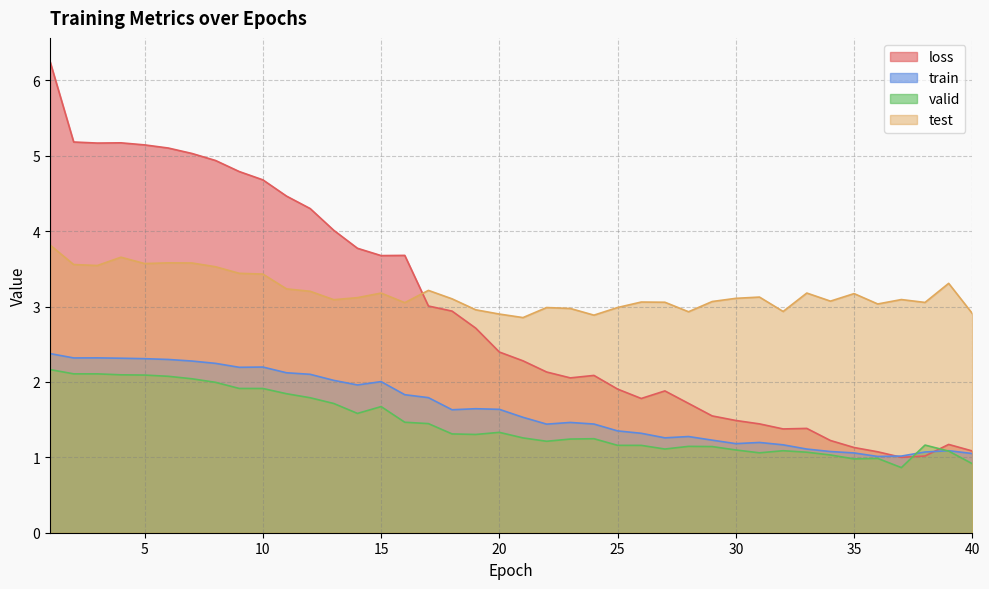

The loss series shows 2.7 at 19. True or false?

True